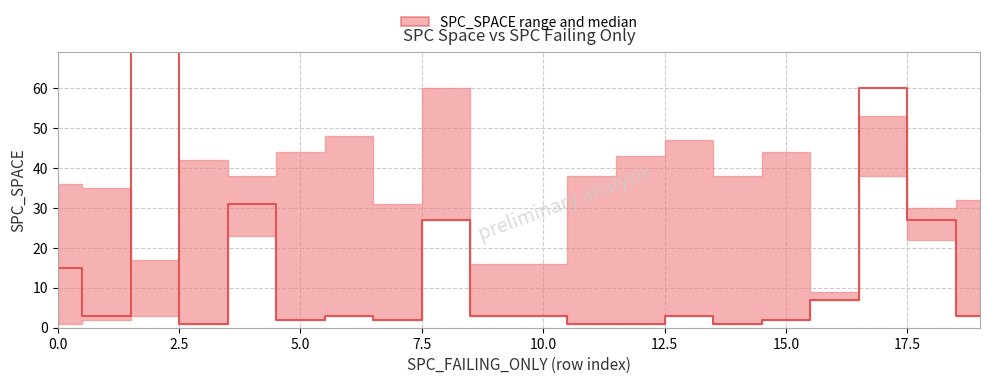

The value of mid at 1 is 47. True or false?

False